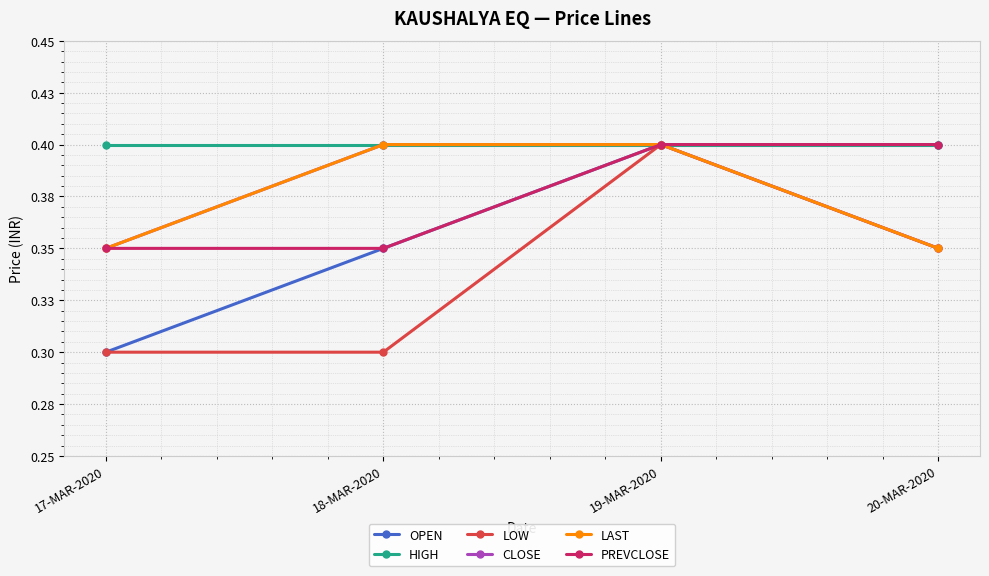

What is the spread (max minus min) of values at 20-MAR-2020?

0.1